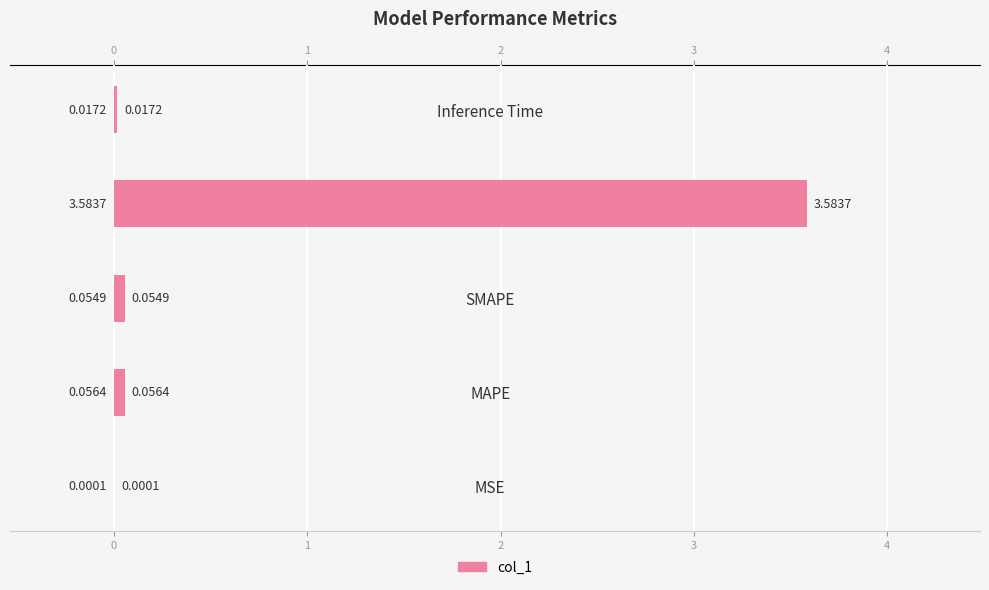

Are the bars horizontal?

Yes